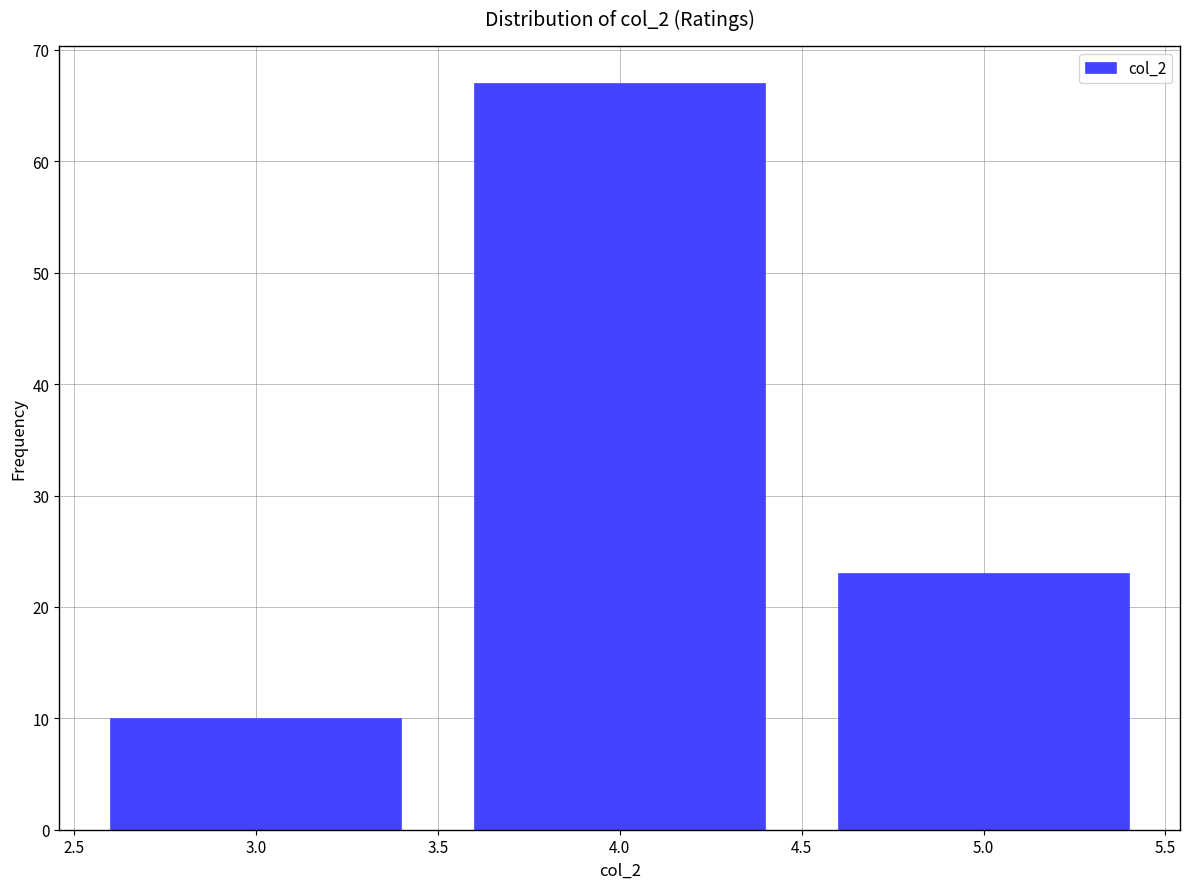

How tall is the bar that spans 3.5 to 4.5 on the x-axis? The values are not printed on the chart, so give them approximately, as read against the axis.

67